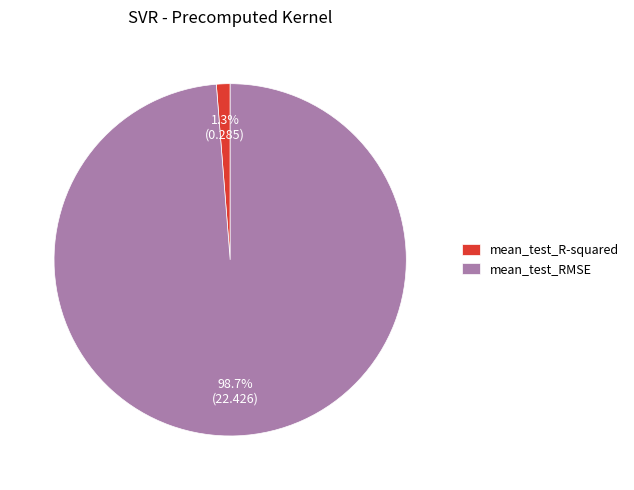

To the nearest percent, what is the difference between the largest and smallest slice percentages?

97%